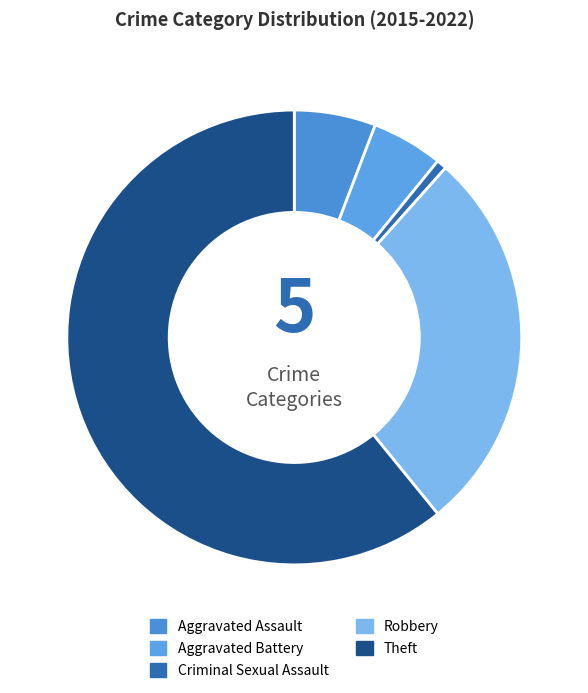

How many slices are in this pie chart?

5